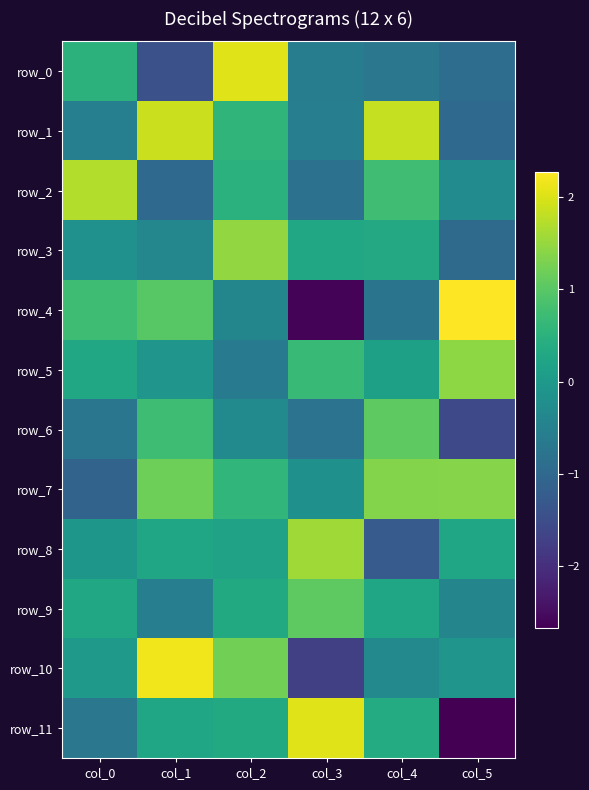

Rank the series at col_2 from lowest to highest value.

row_5, row_4, row_6, row_8, row_9, row_11, row_2, row_1, row_7, row_10, row_3, row_0